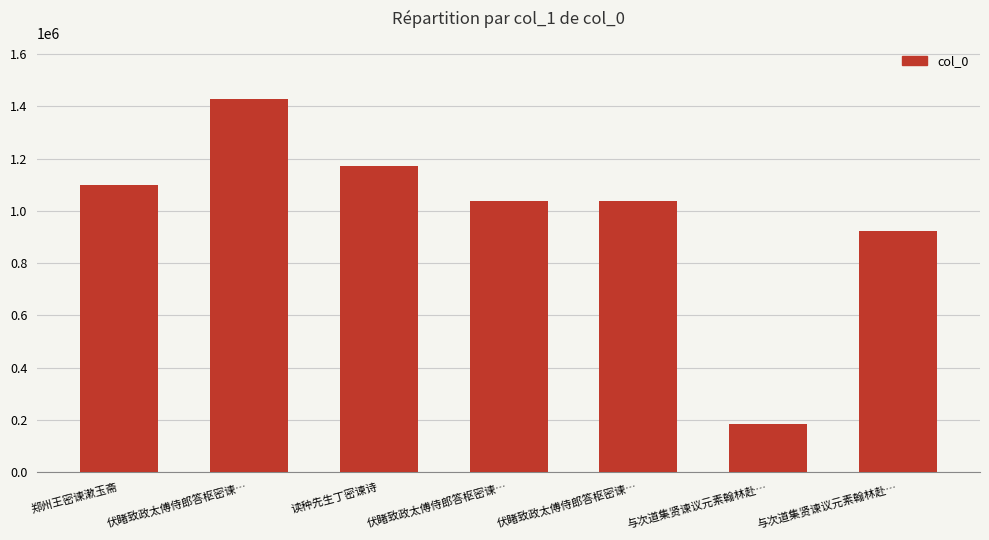

How many distinct data groups are displayed?

1